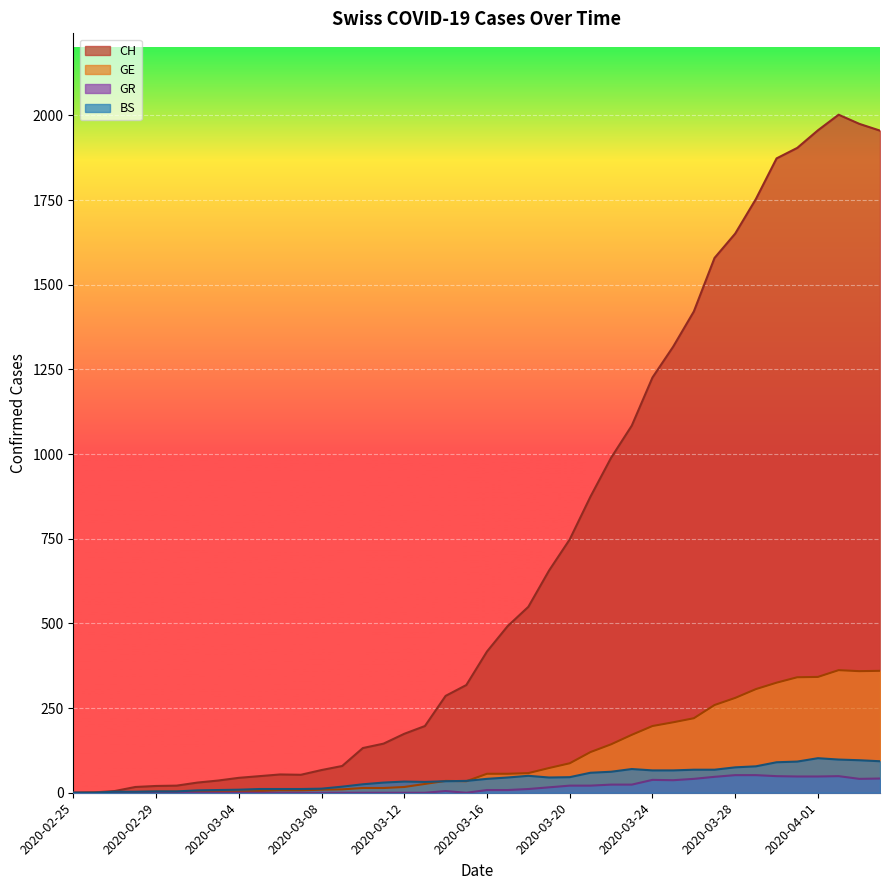

At which label does CH reach its peak?

2020-04-02